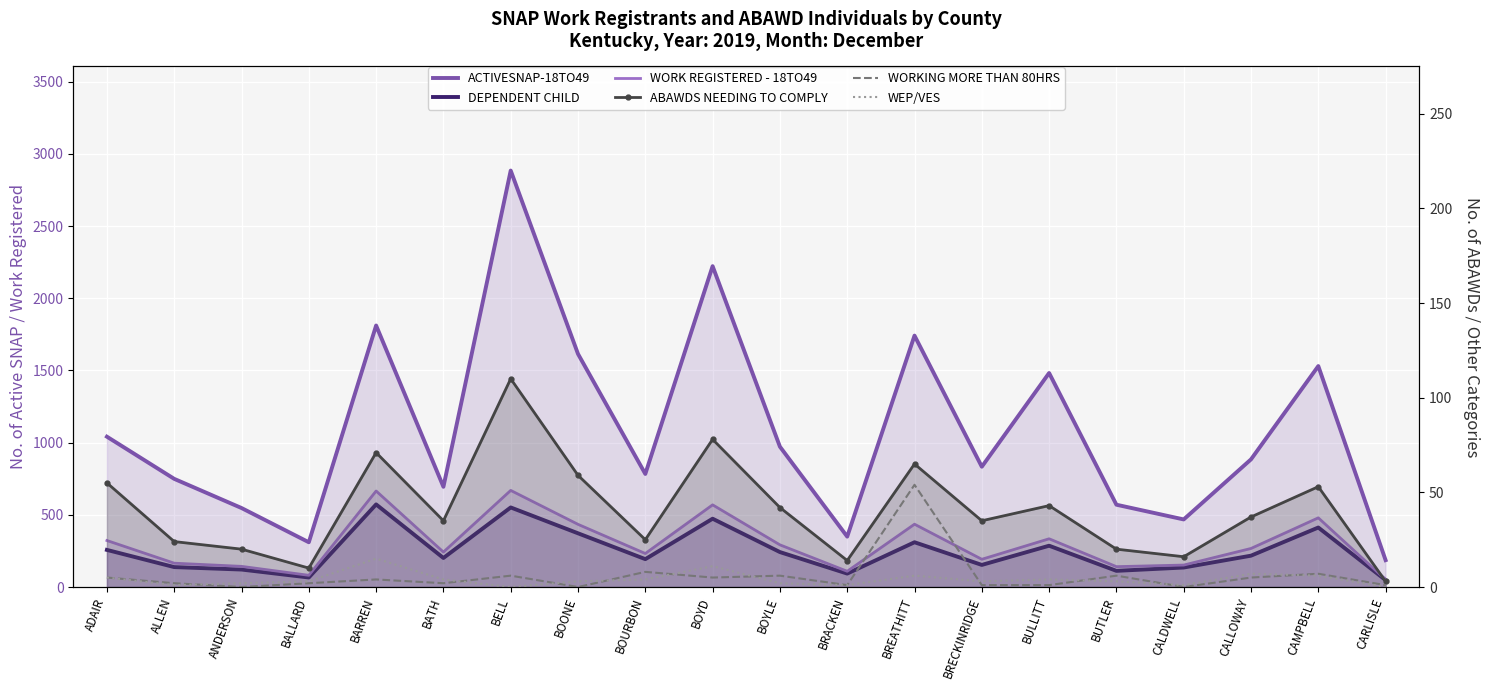

How many data points in WORK REGISTERED - 18TO49 are less than 267?

10